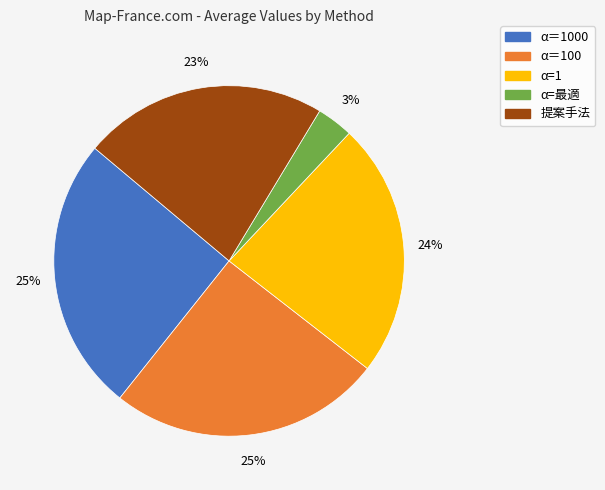

The α=最適 slice represents 3% of the pie. True or false?

True